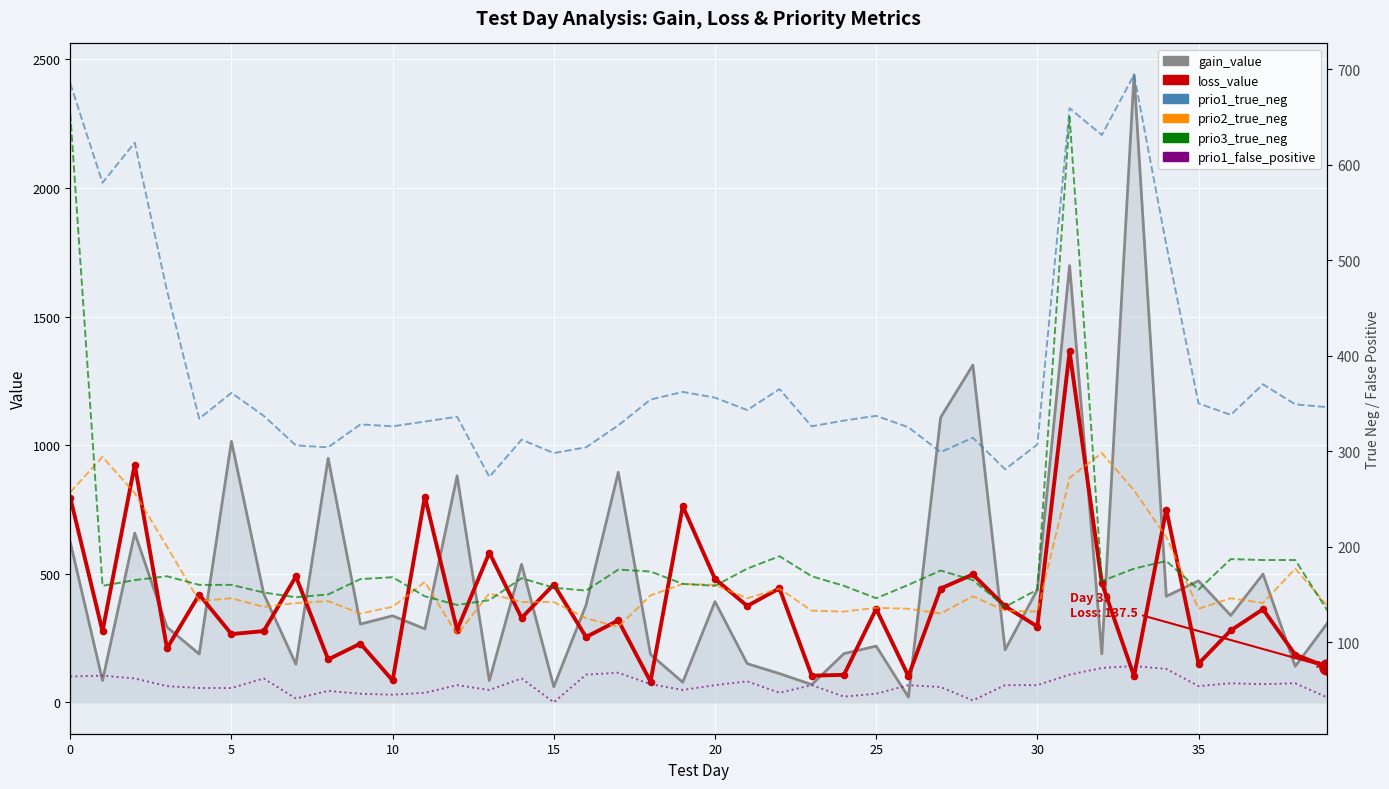

Which series has the widest spread of Y values?

gain_value